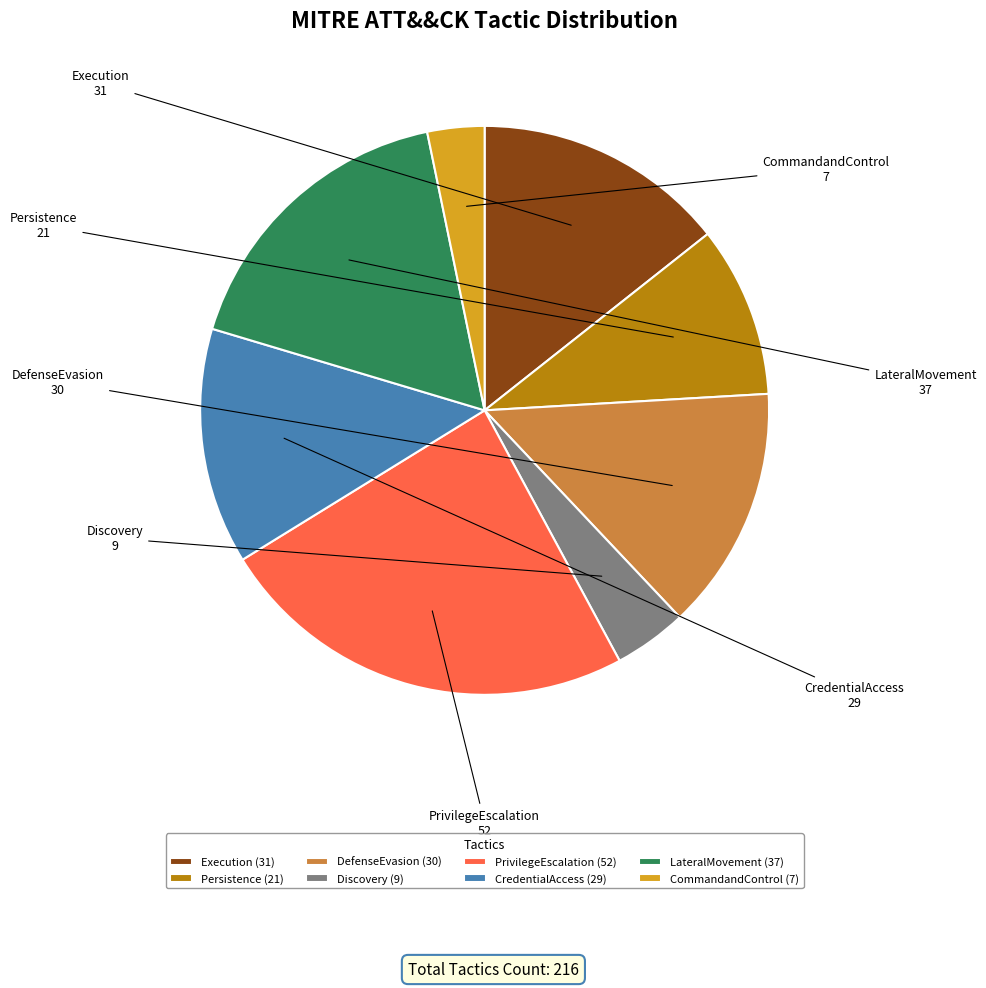

What is the smallest slice in the pie chart?

CommandandControl